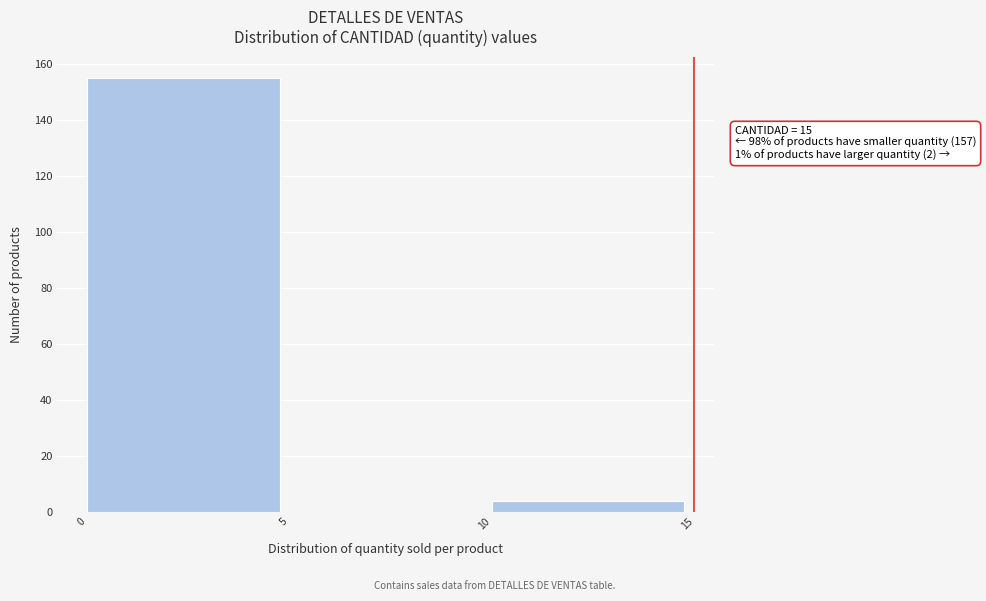

Over which range of the x-axis is the bar tallest?

0 to 5